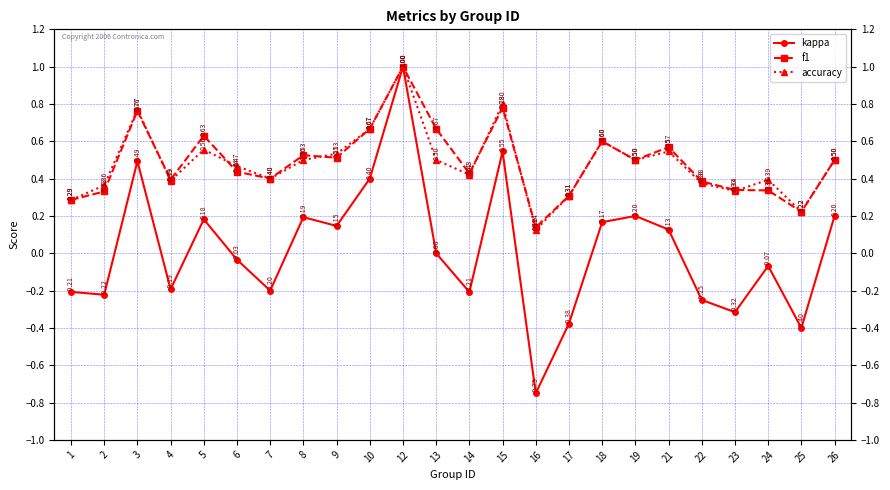

Rank the series at 2 from highest to lowest value.

accuracy, f1, kappa